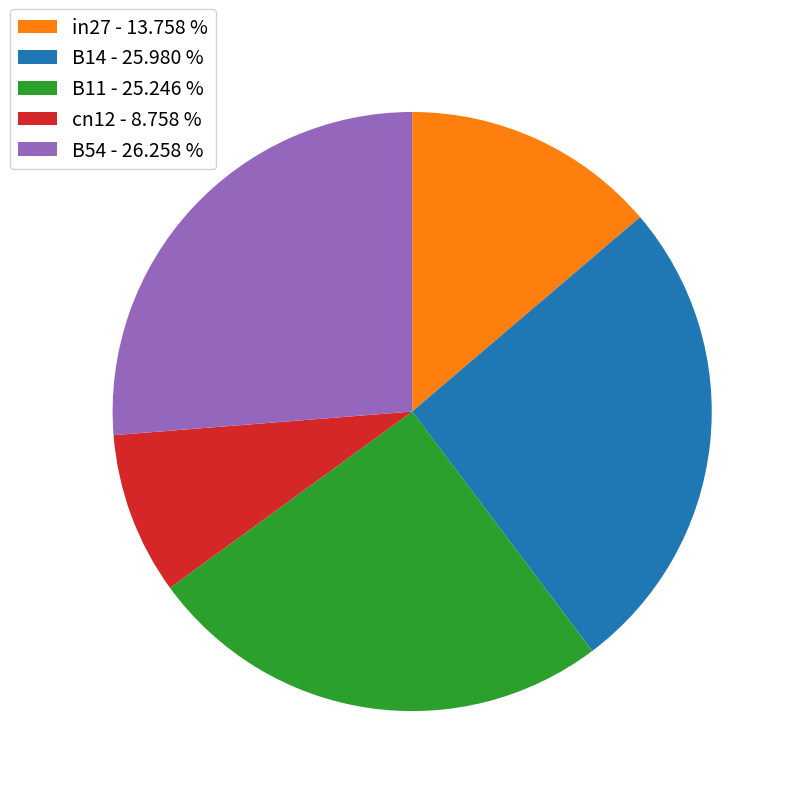

Which has a higher value, B14 or cn12?

B14